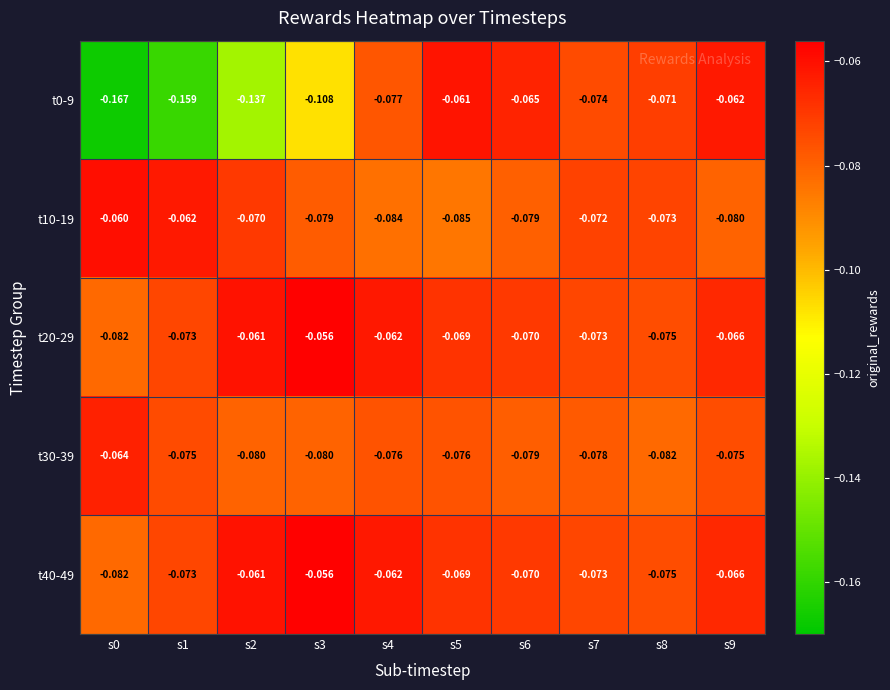

Is the value of t10-19 at s2 greater than the value of t30-39 at s1?

Yes